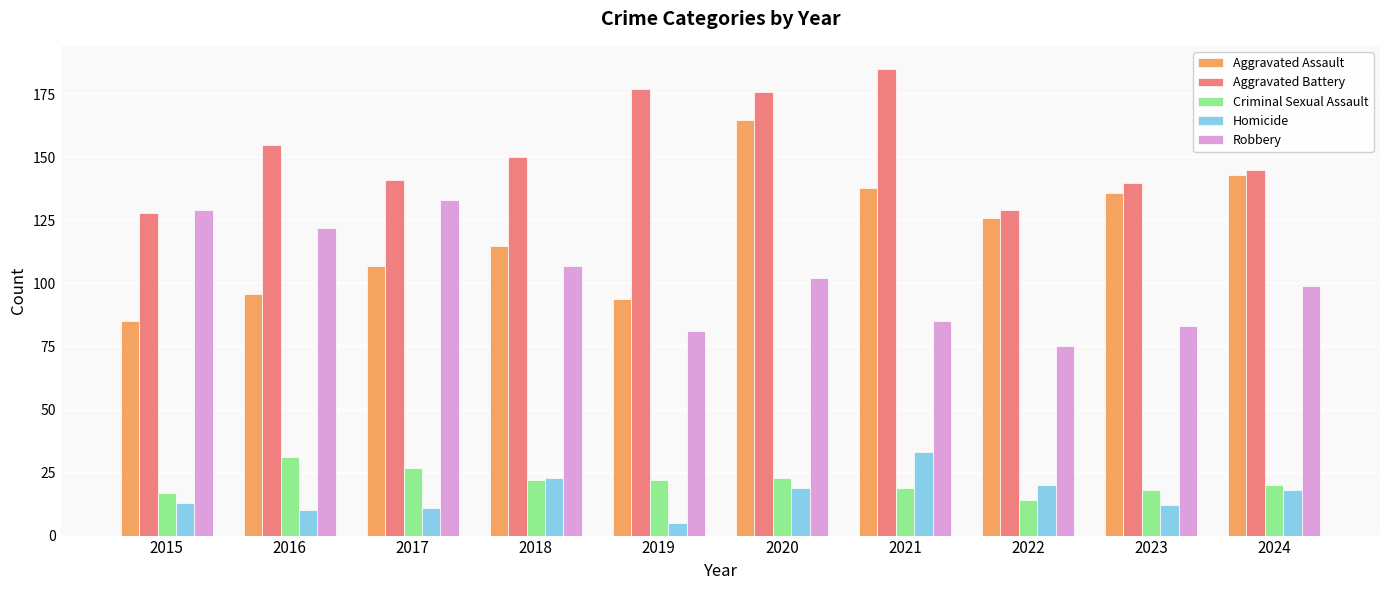

Which category has the highest value in the Criminal Sexual Assault series?

2016